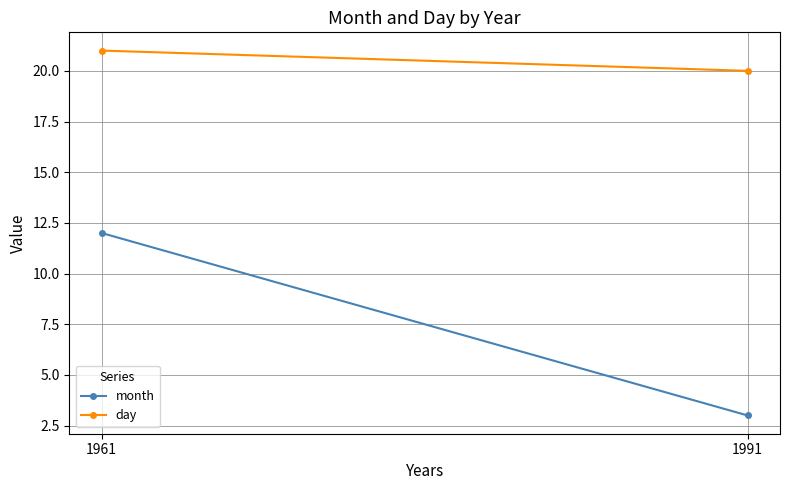

Count the month values in the range 3 to 12.

2